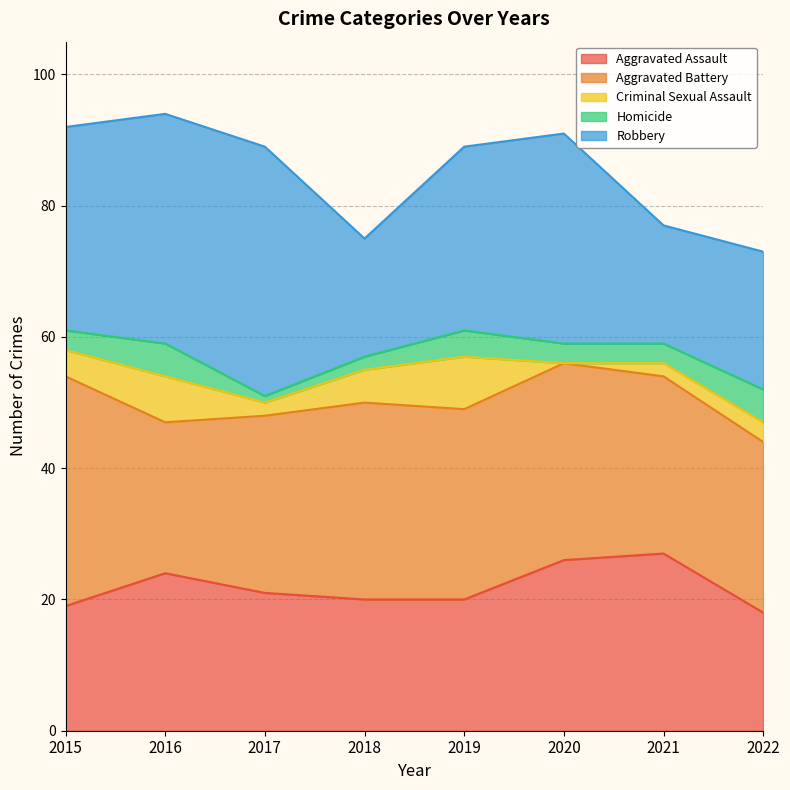

What is the difference between the second highest and minimum values in the Robbery series?

17